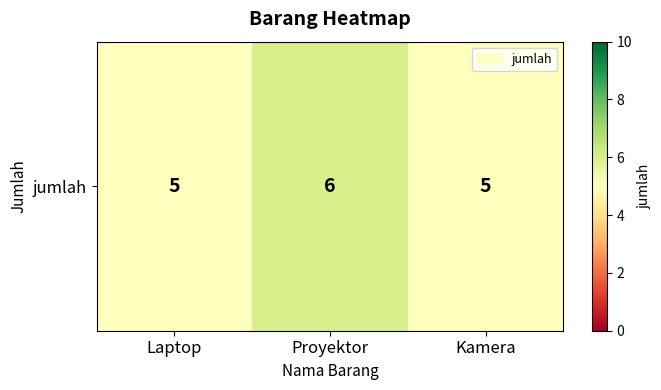

Rank the categories by value from lowest to highest.

Laptop, Kamera, Proyektor